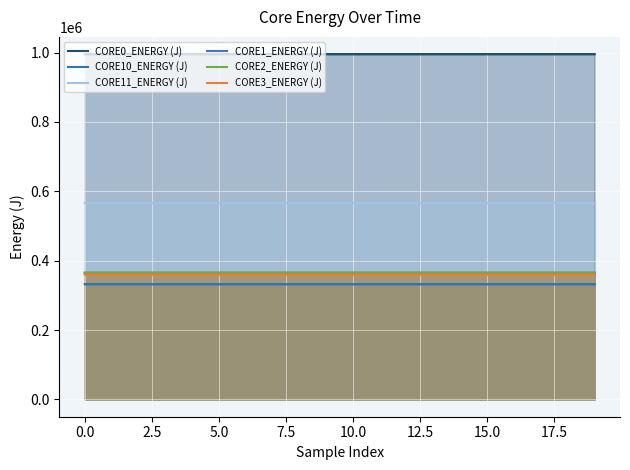

What is the sum of all CORE3_ENERGY (J) values?

7204007.9